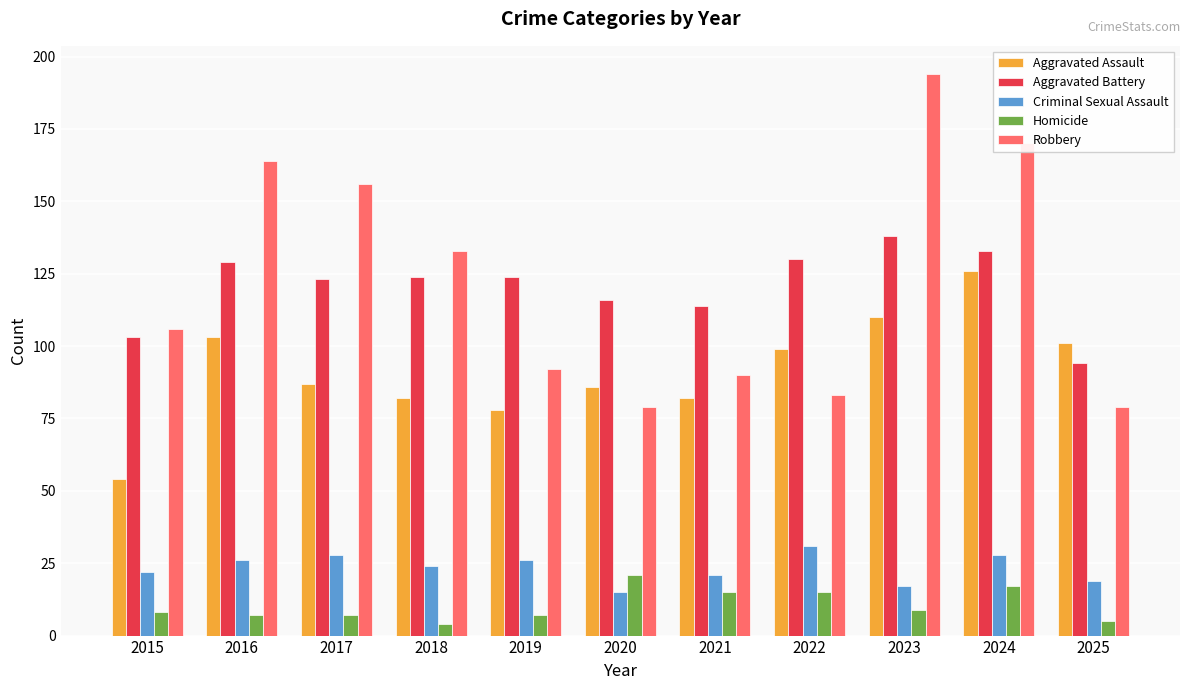

Where is Robbery nearest to the value 136?

2018